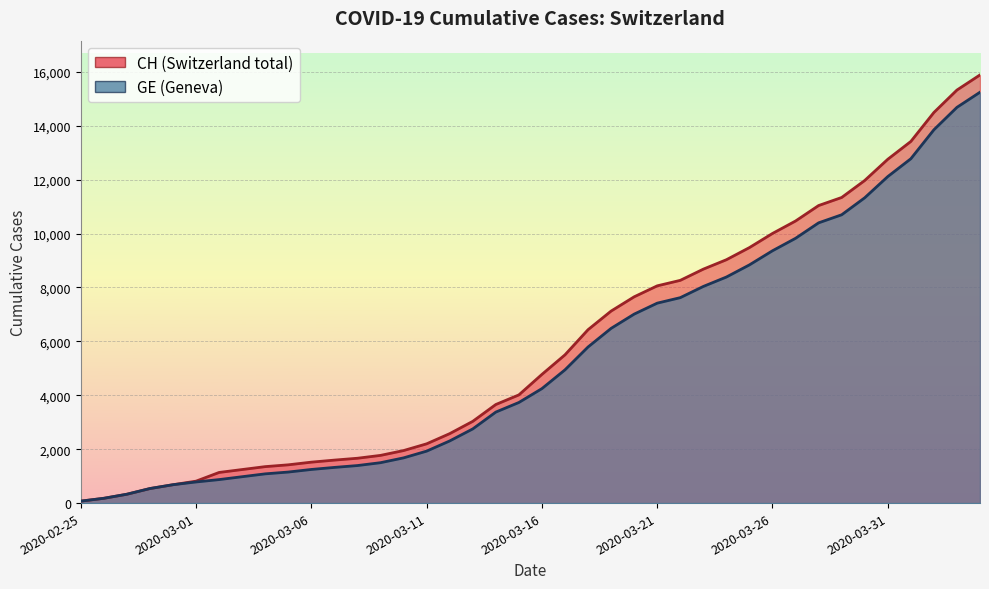

What is the maximum value shown in the chart?

15888